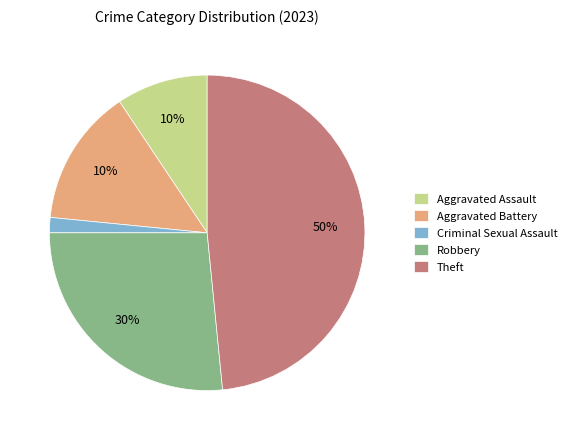

What is the ratio of the value at Theft to the value at Criminal Sexual Assault?

31.0